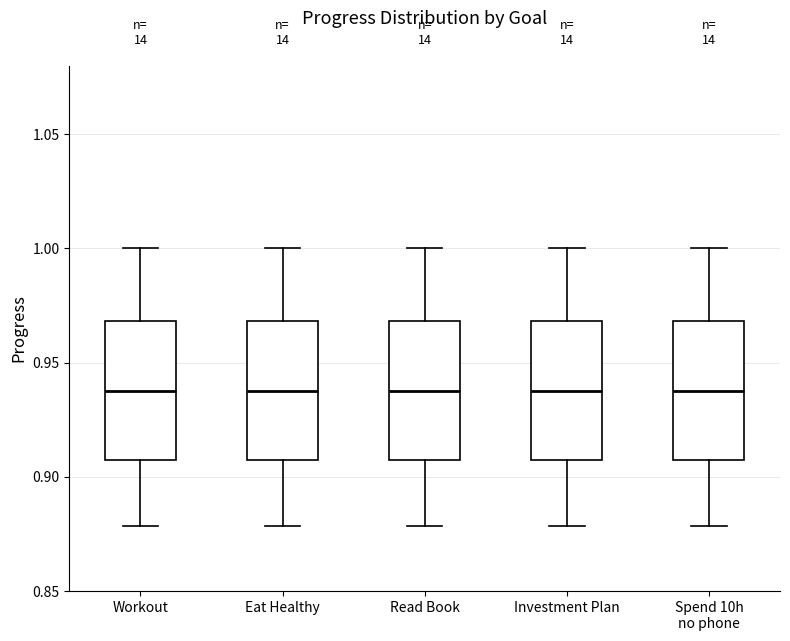

Reading left to right, read every box against the y-axis: the position of its median line, the range the box covers, and the ends of its whiskers. The values are not printed on the chart, so give them approximately, as read against the axis.

Workout: median 0.935, box 0.910 to 0.970, whiskers 0.880 to 1.000
Eat Healthy: median 0.935, box 0.910 to 0.970, whiskers 0.880 to 1.000
Read Book: median 0.935, box 0.910 to 0.970, whiskers 0.880 to 1.000
Investment Plan: median 0.935, box 0.910 to 0.970, whiskers 0.880 to 1.000
Spend 10h no phone: median 0.935, box 0.910 to 0.970, whiskers 0.880 to 1.000